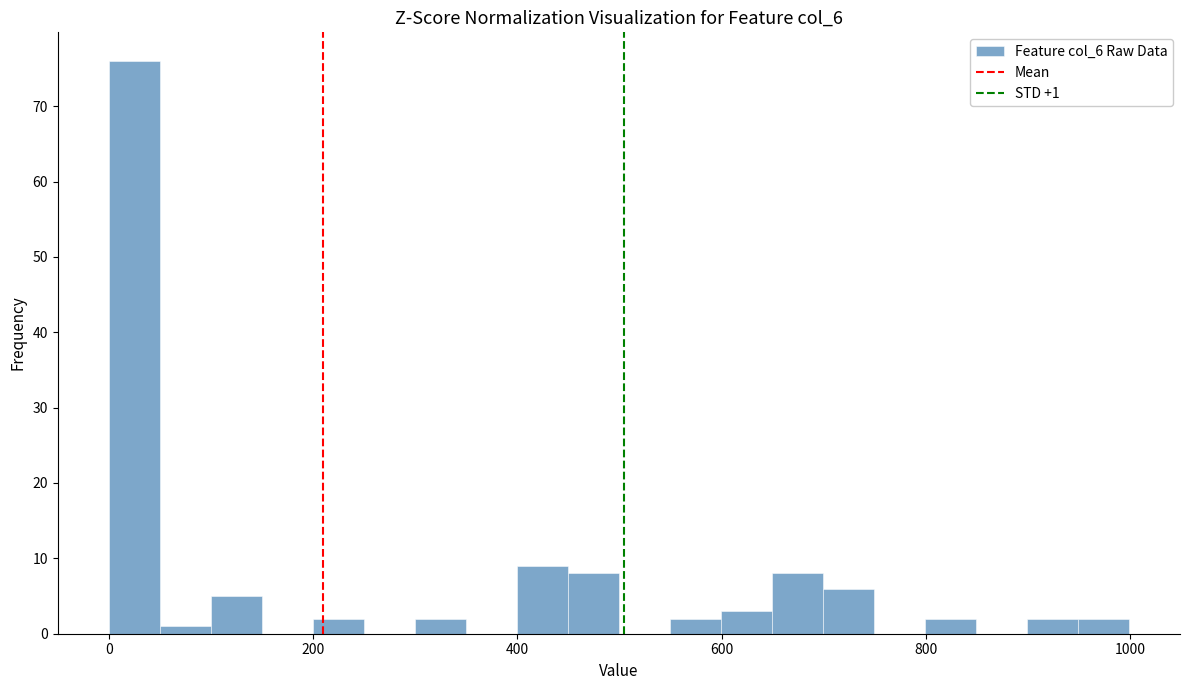

Around what value on the x-axis is the tallest bar? Give the approximate position of its centre, as read against the axis.

20